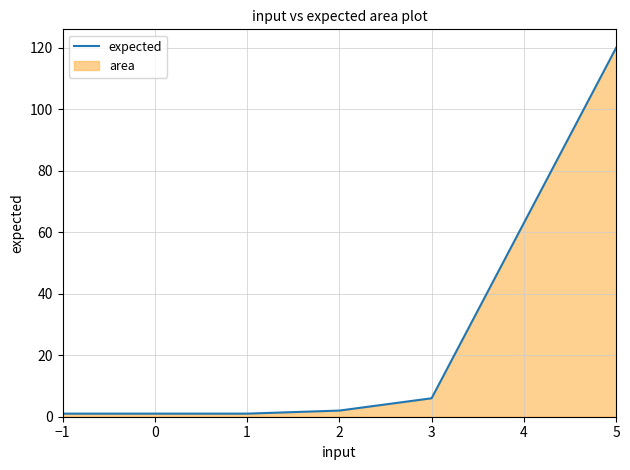

What is the smallest value displayed?

1